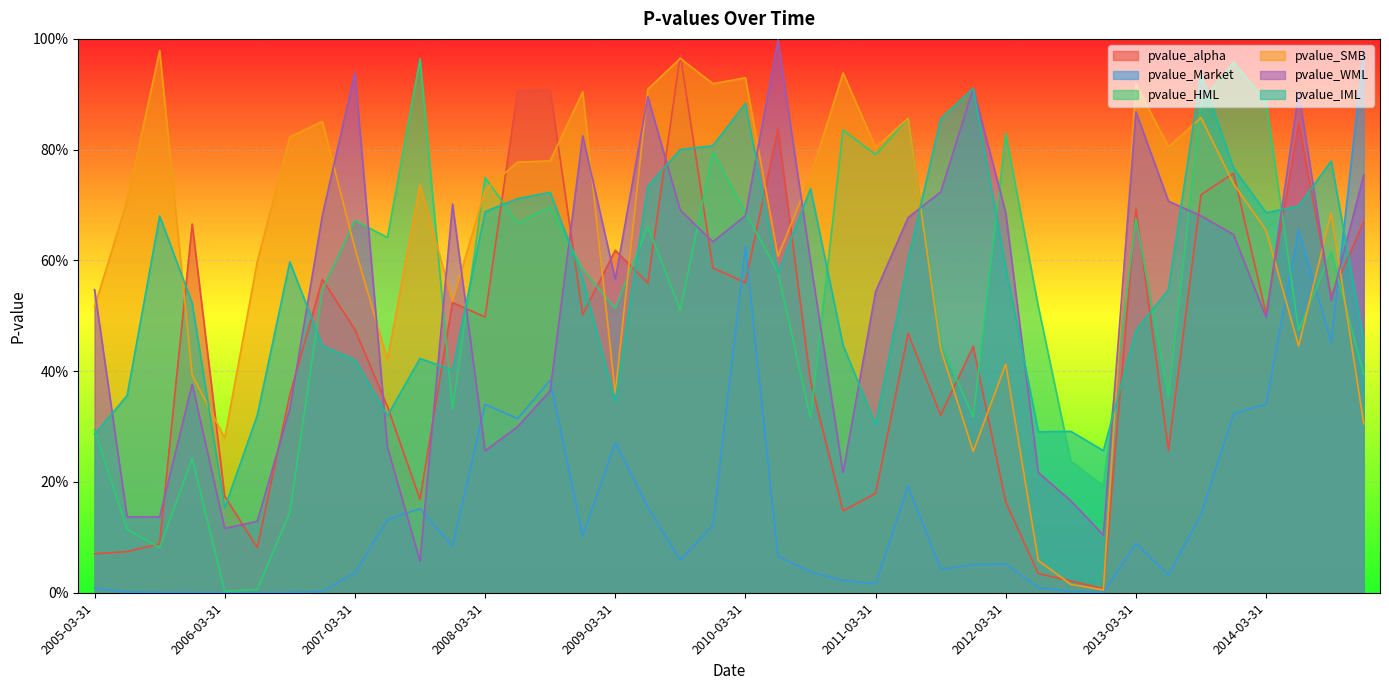

How many times do pvalue_HML and pvalue_Market cross each other?

3